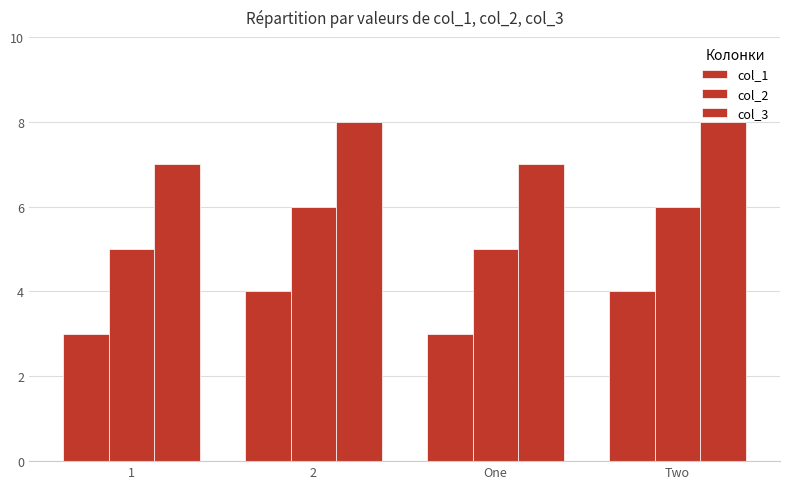

Rank the series by their average value, from lowest to highest.

col_1, col_2, col_3